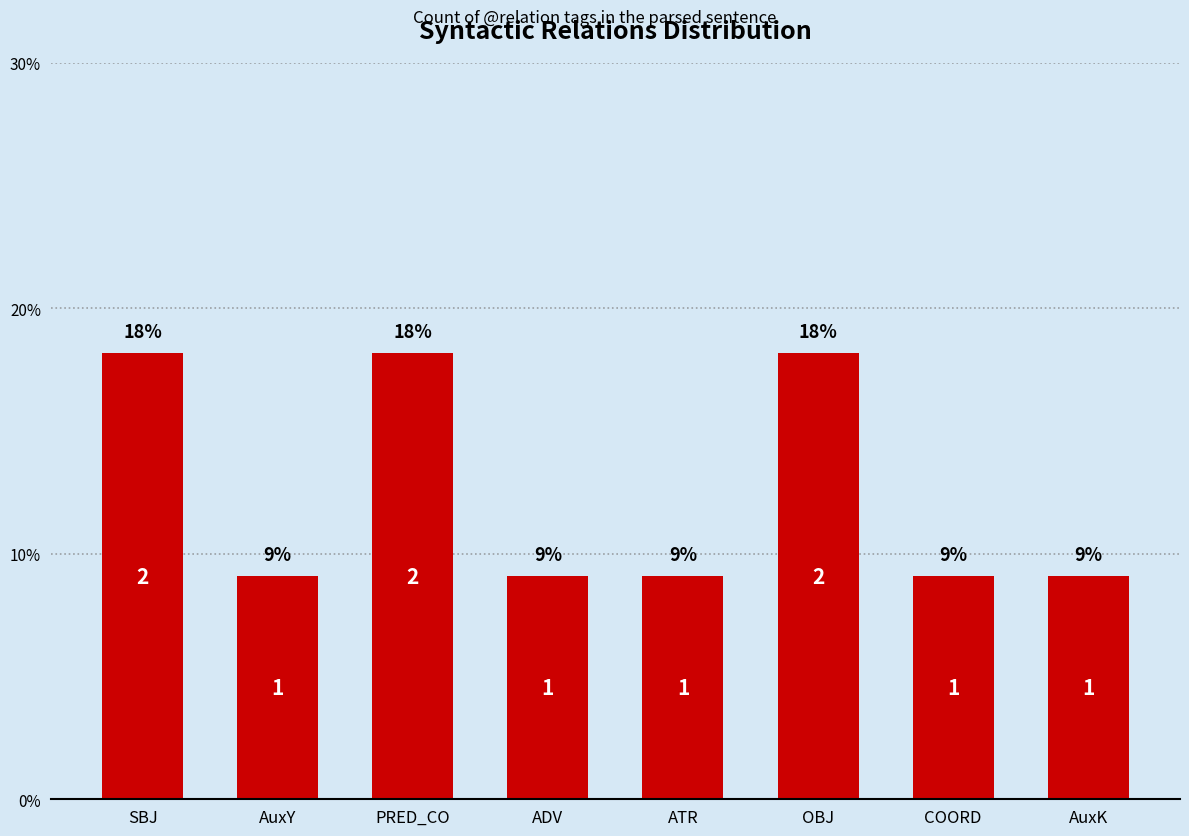

Rank the categories by value from lowest to highest.

AuxY, ADV, ATR, COORD, AuxK, SBJ, PRED_CO, OBJ